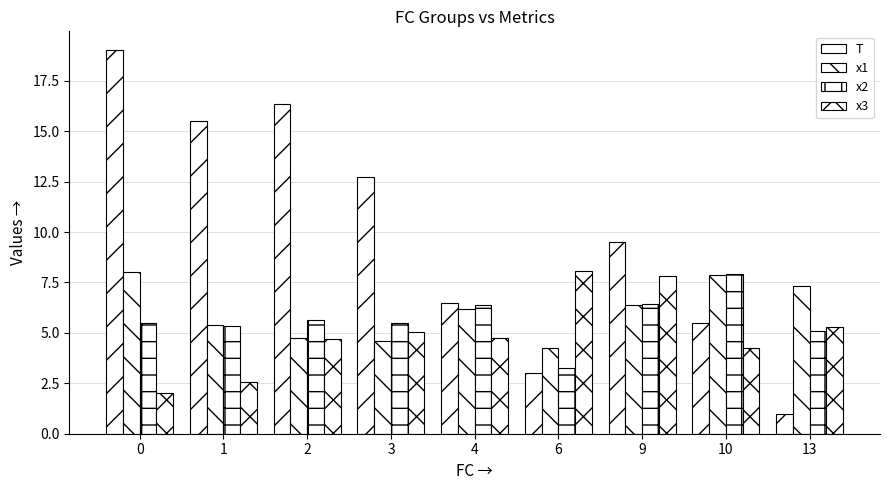

What is the minimum value shown in the chart?

1.0